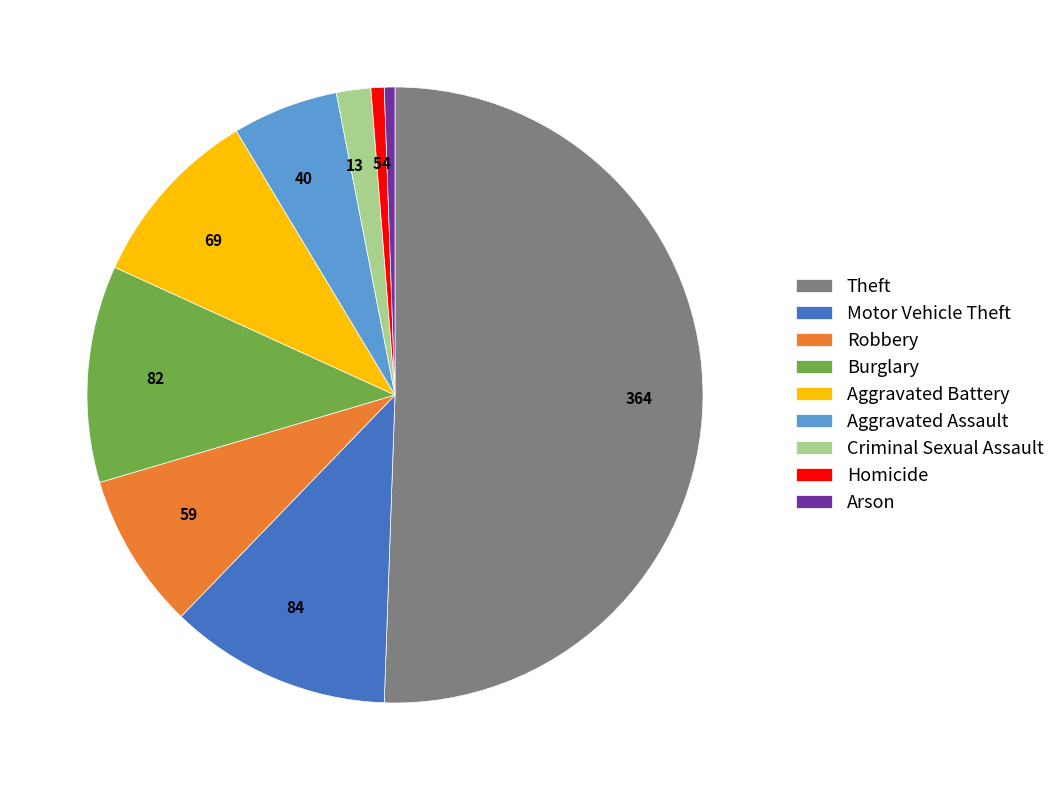

Is Burglary the majority of the pie?

No